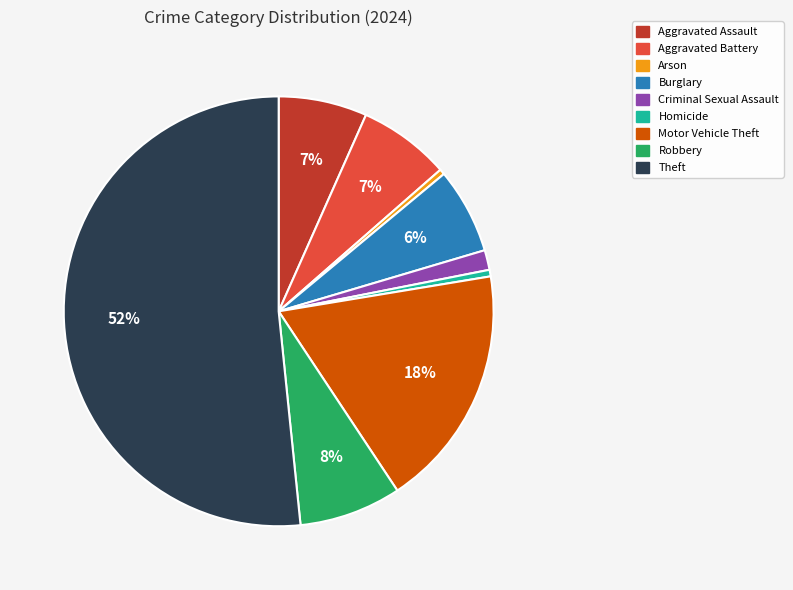

Is the sum of Homicide and Theft greater than half?

Yes